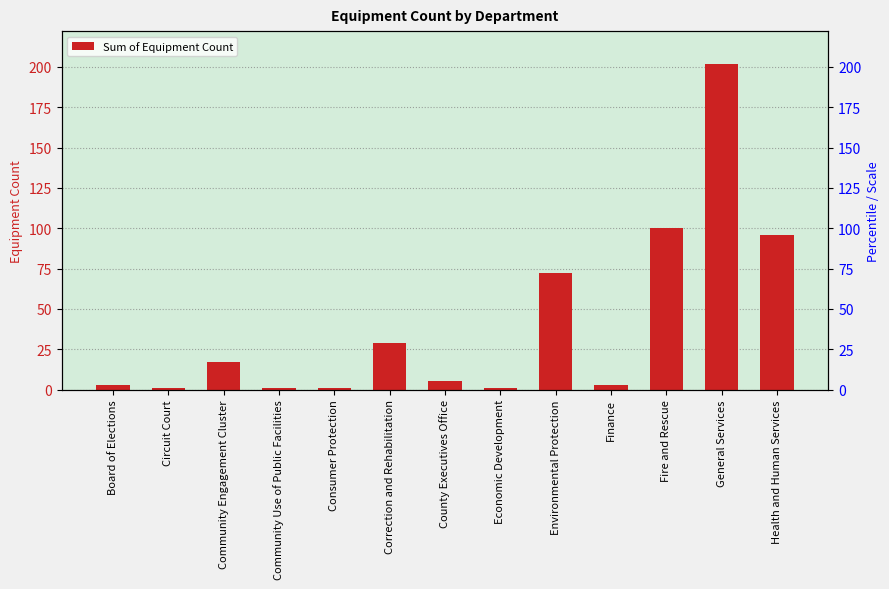

Reading right to left, transcribe all the data shown in this chart.

96	202	100	3	72	1	5	29	1	1	17	1	3